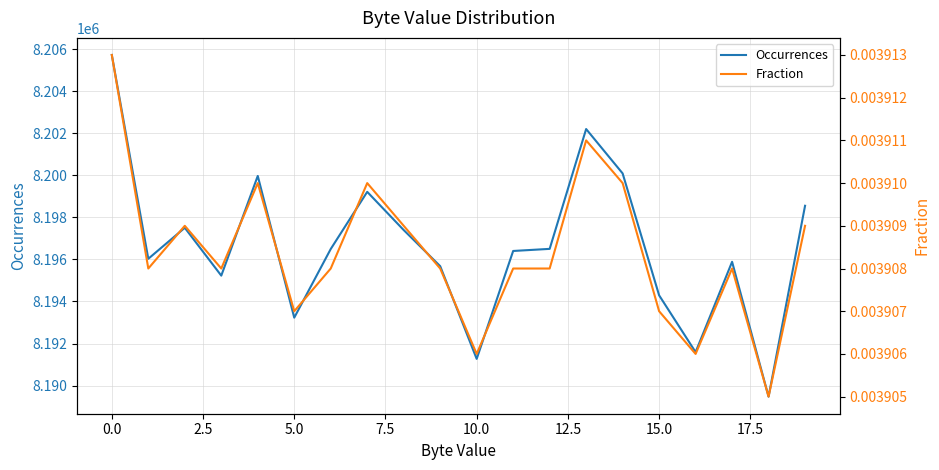

What is the sum of all Fraction values?

0.1